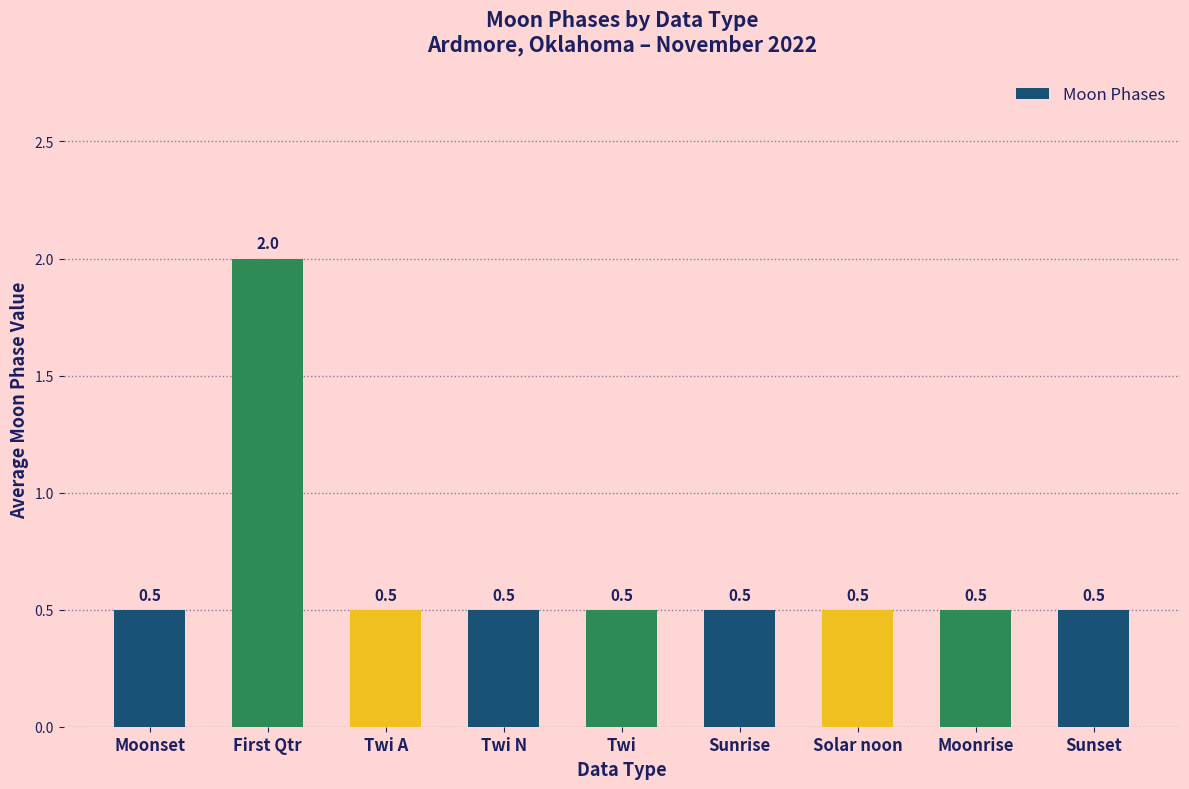

Is it true that the value at Twi A is 0.8?

False